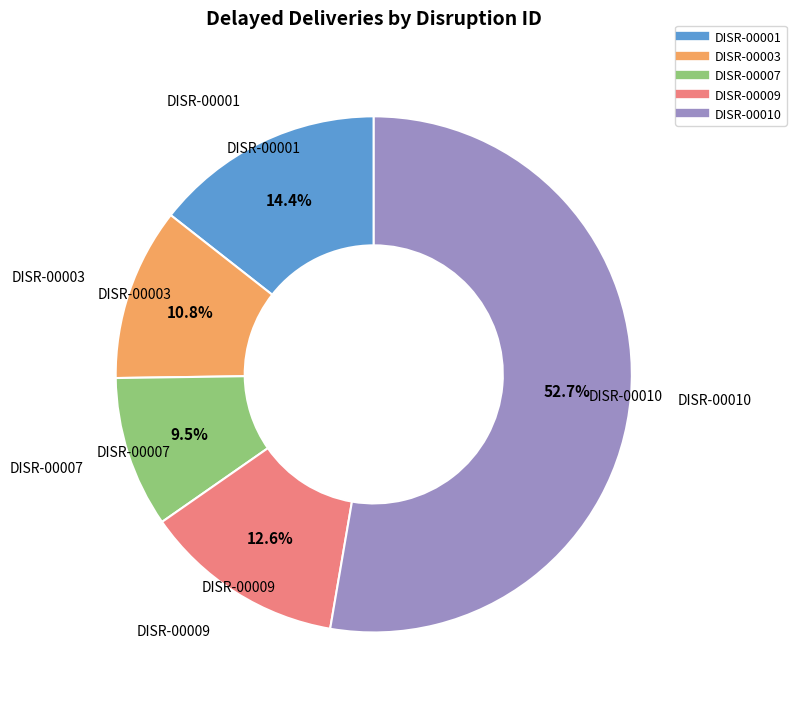

Which category has the smallest portion of the pie?

DISR-00007